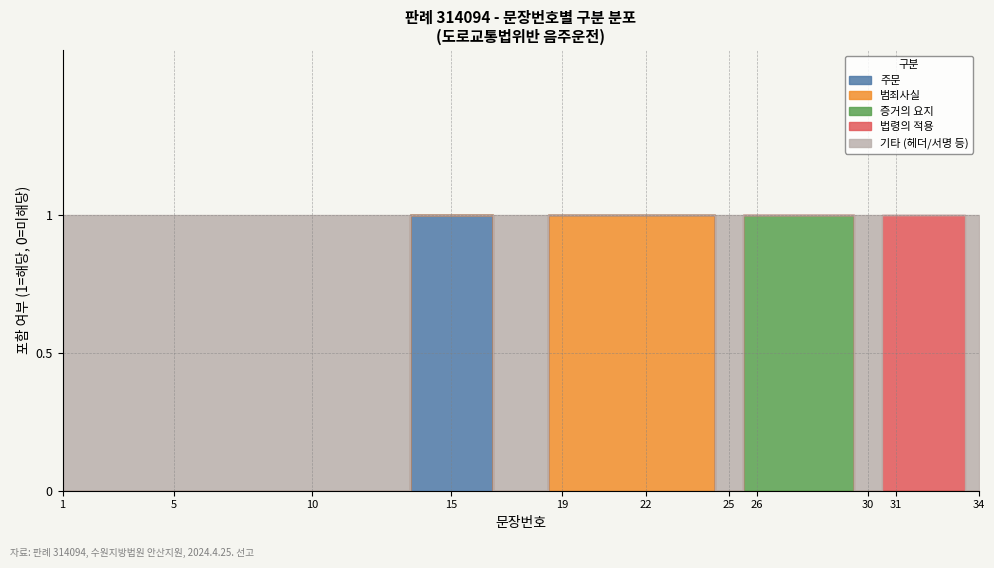

List the labels in order of value, smallest first.

1, 2, 3, 4, 5, 6, 7, 8, 9, 10, 11, 12, 13, 14, 15, 16, 17, 18, 19, 20, 21, 22, 23, 24, 25, 26, 27, 28, 29, 30, 31, 32, 33, 34